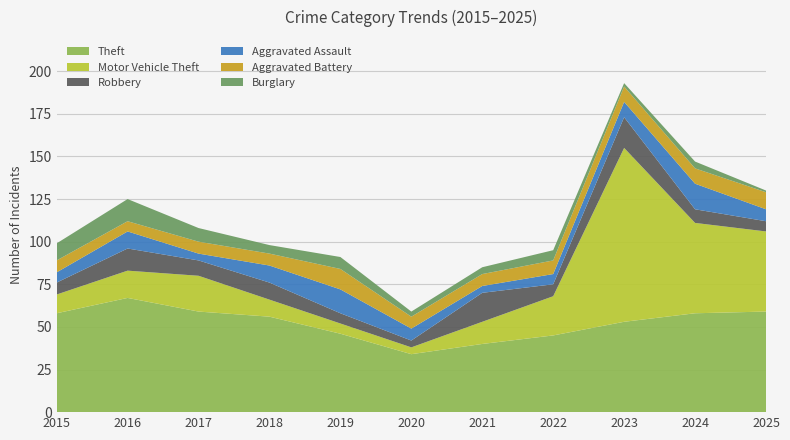

Reading right to left, transcribe all the data shown in this chart.

Theft: 2025=59	2024=58	2023=53	2022=45	2021=40	2020=34	2019=46	2018=56	2017=59	2016=67	2015=58
Motor Vehicle Theft: 2025=47	2024=53	2023=102	2022=23	2021=13	2020=4	2019=6	2018=10	2017=21	2016=16	2015=11
Robbery: 2025=6	2024=8	2023=18	2022=7	2021=17	2020=4	2019=6	2018=10	2017=9	2016=13	2015=7
Aggravated Assault: 2025=7	2024=15	2023=9	2022=6	2021=4	2020=7	2019=14	2018=10	2017=4	2016=10	2015=6
Aggravated Battery: 2025=10	2024=9	2023=9	2022=8	2021=7	2020=7	2019=12	2018=7	2017=7	2016=6	2015=7
Burglary: 2025=1	2024=4	2023=2	2022=6	2021=4	2020=3	2019=7	2018=5	2017=8	2016=13	2015=10